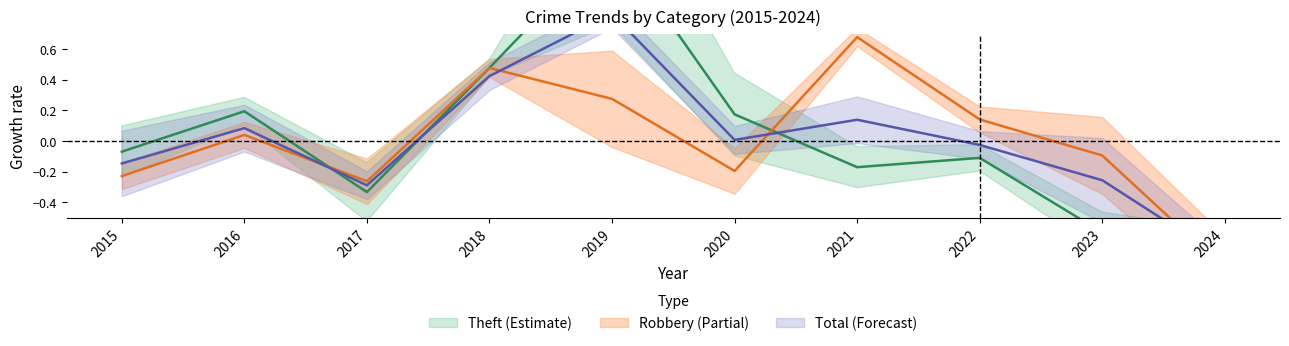

What is the difference between the highest and lowest values at 2023?

0.5